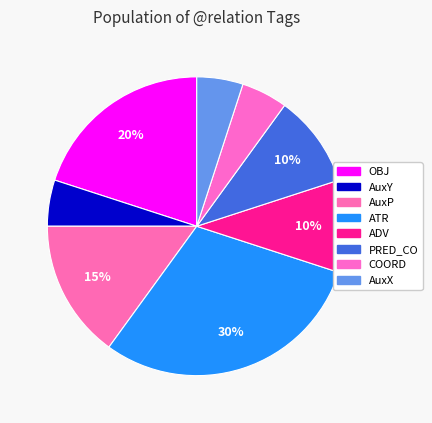

How many segments does this pie chart have?

8